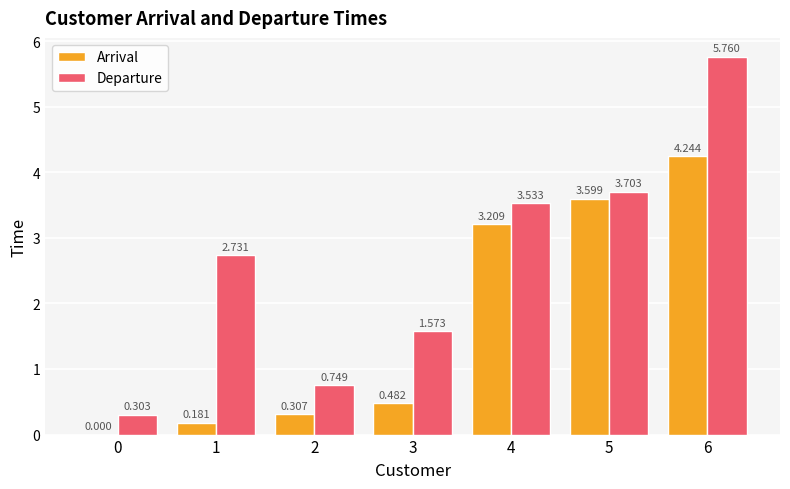

How many values in the Arrival series exceed 0?

6